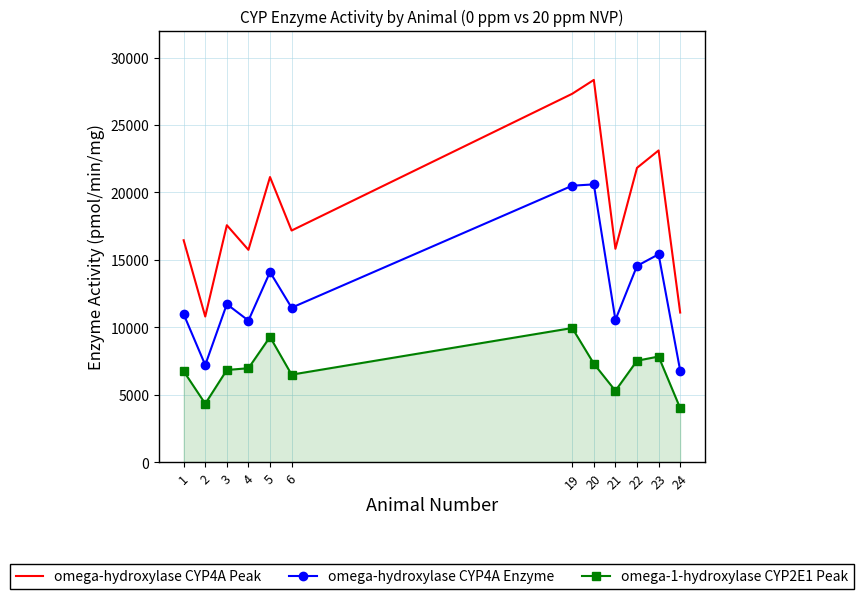

True or false: omega-hydroxylase CYP4A Peak has more than 1 points higher than both neighbors.

True